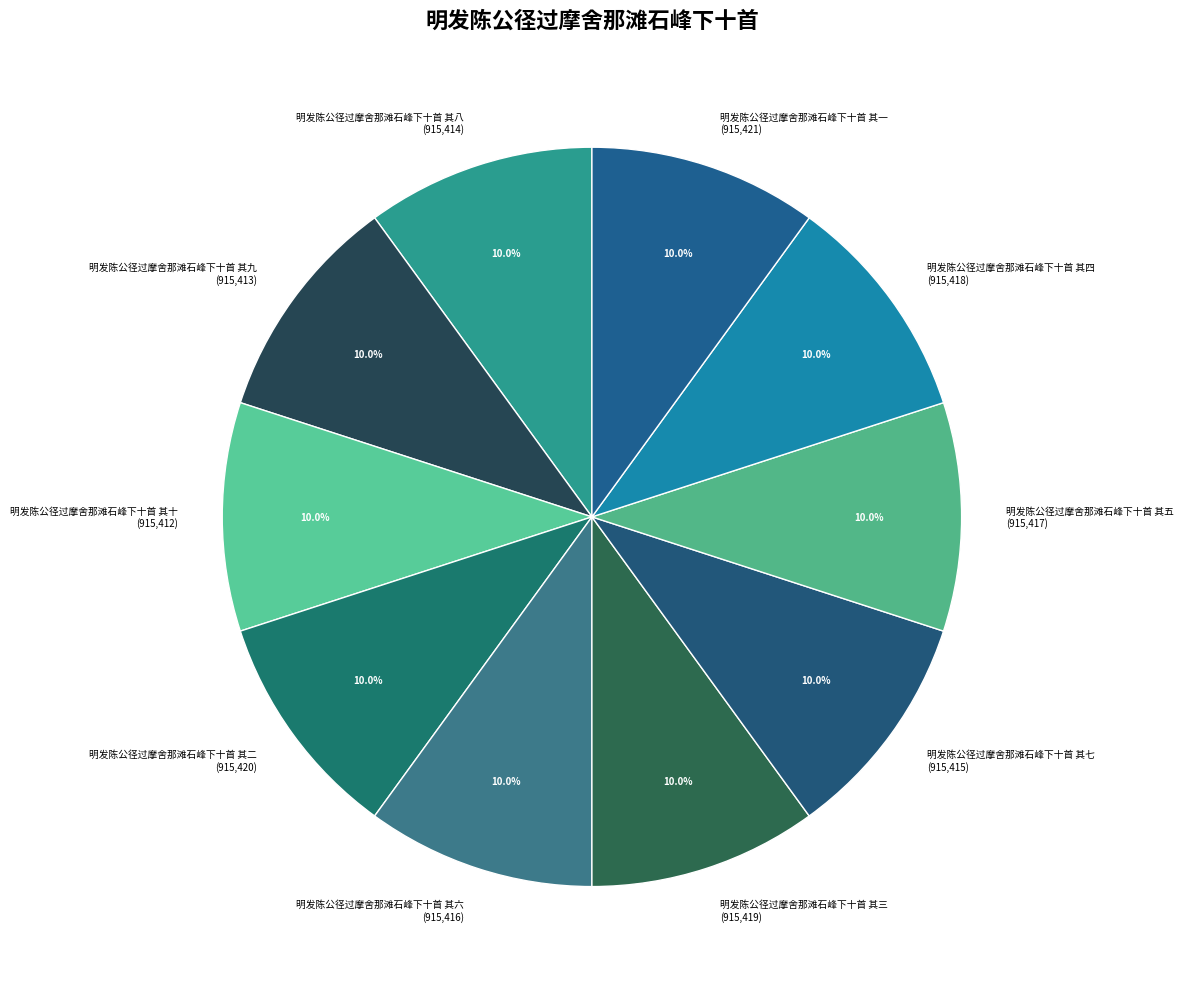

Is there any slice that represents more than half of the pie?

No